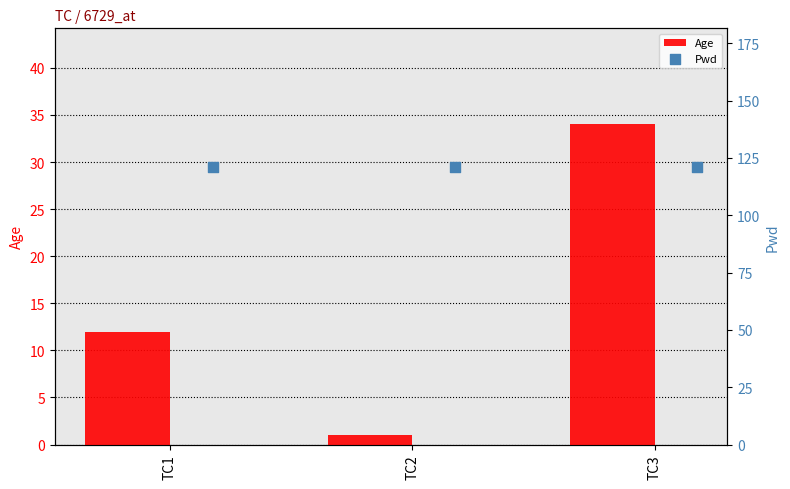

What is the average value of the Age series?

16